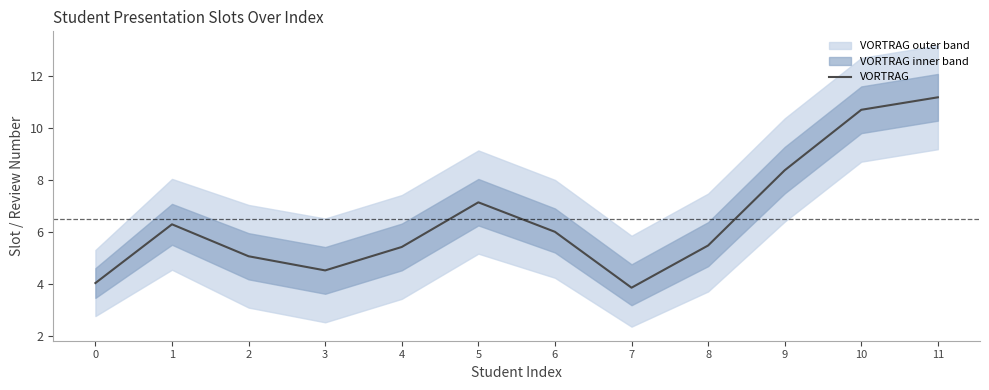

Where is the data nearest to the value 7?

5